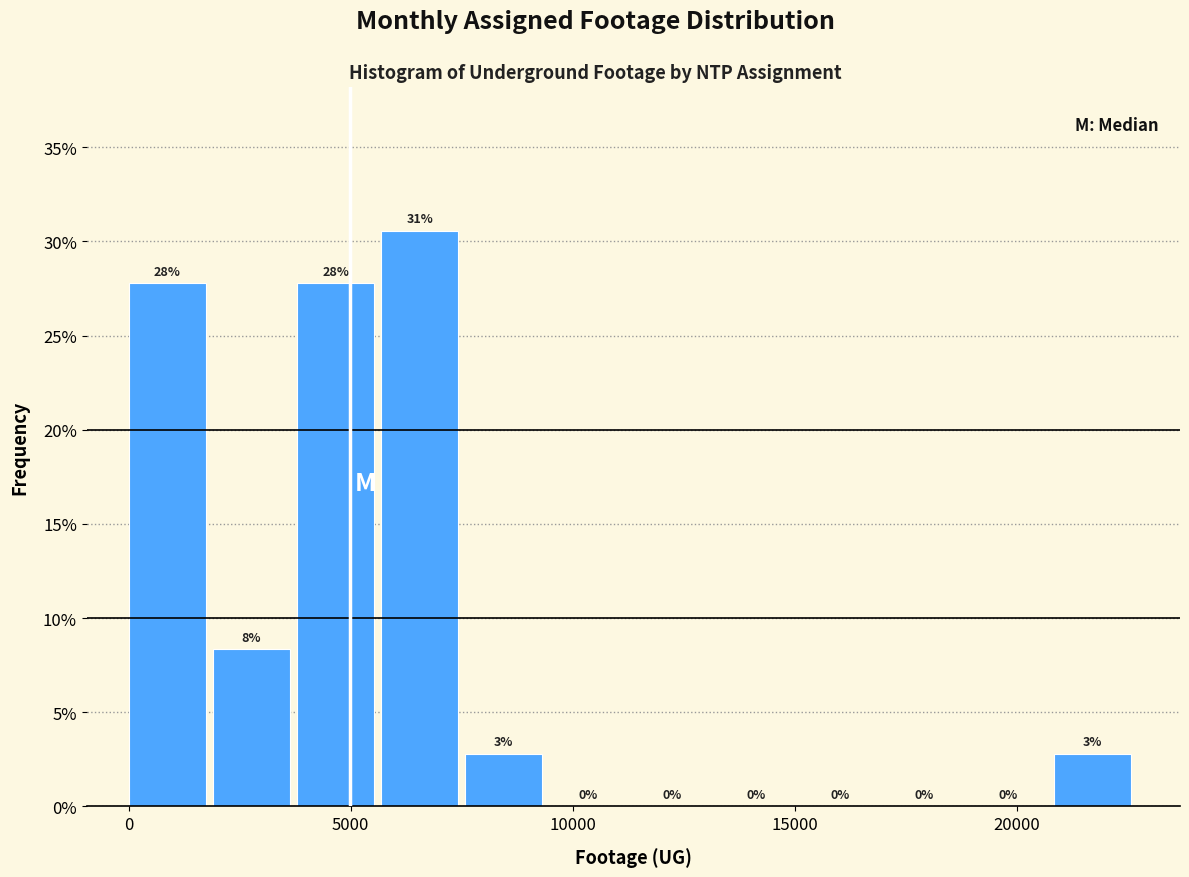

Around what value on the x-axis is the tallest bar? Give the approximate position of its centre, as read against the axis.

6500